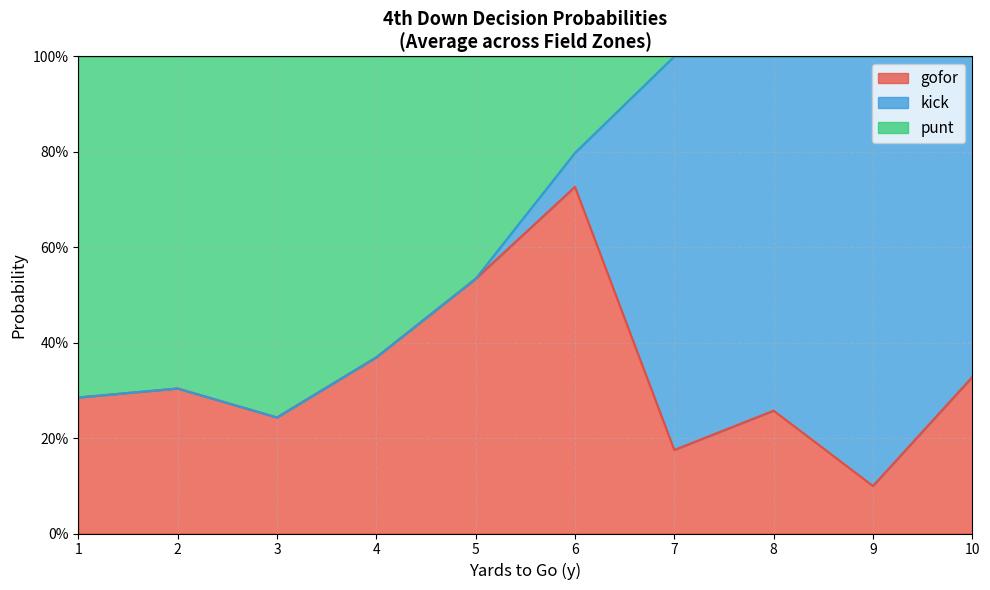

Rank the series by their average value, from highest to lowest.

punt, gofor, kick